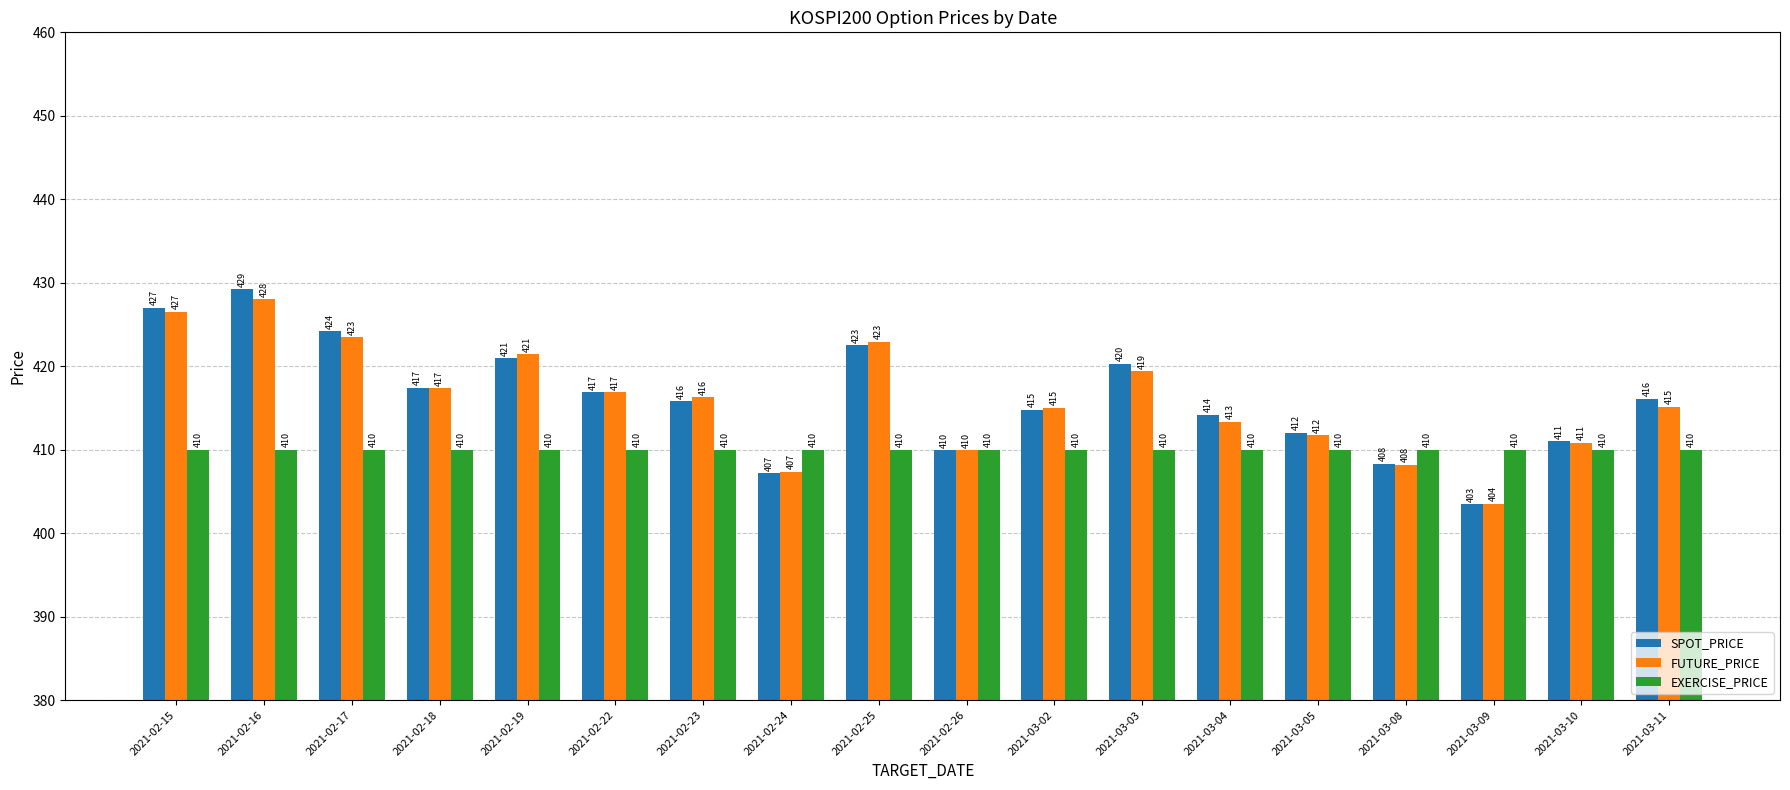

The value of FUTURE_PRICE at 2021-02-17 is 554.4. True or false?

False